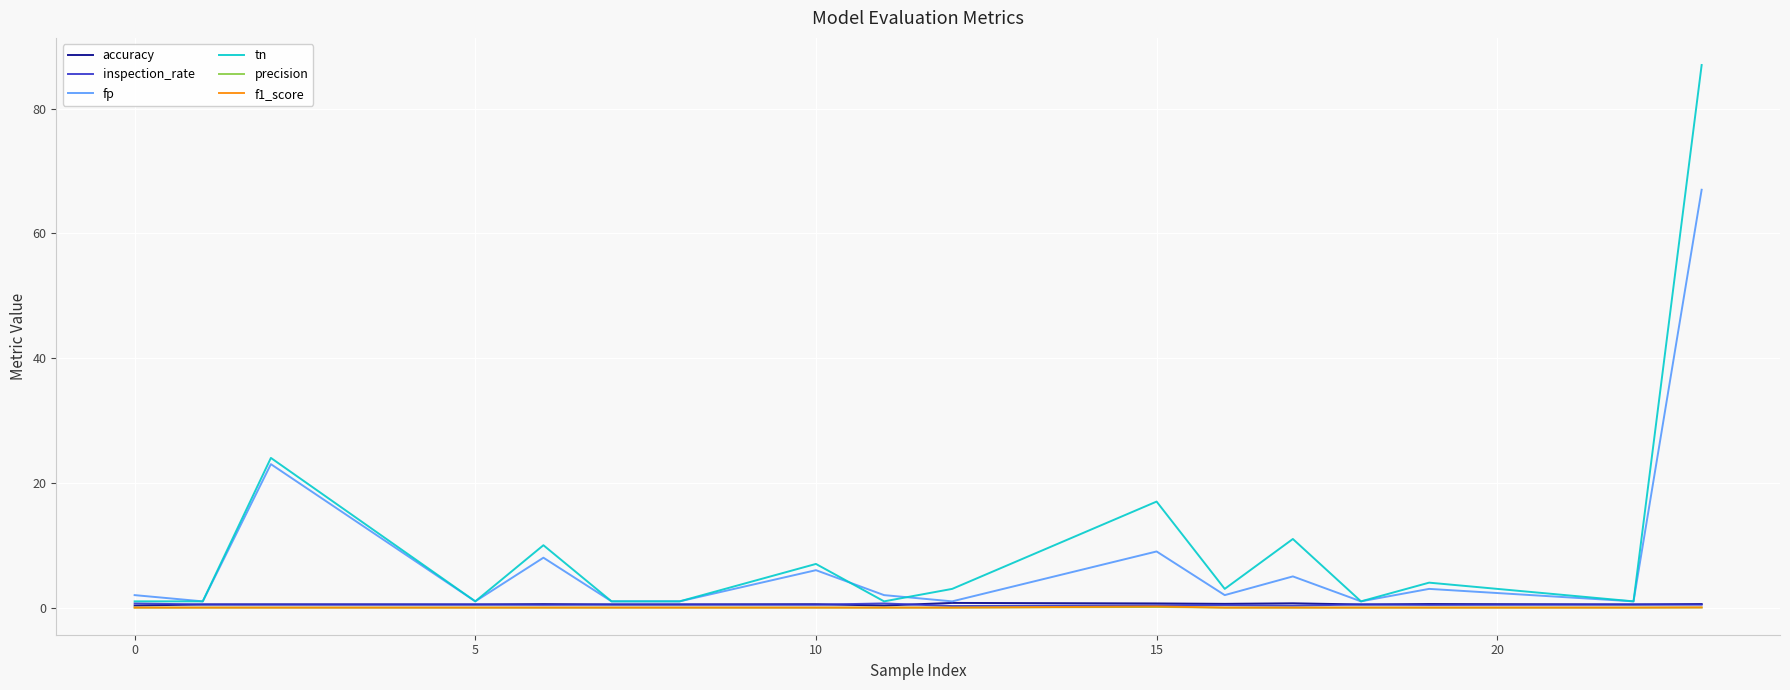

Which series has the widest spread of values?

tn